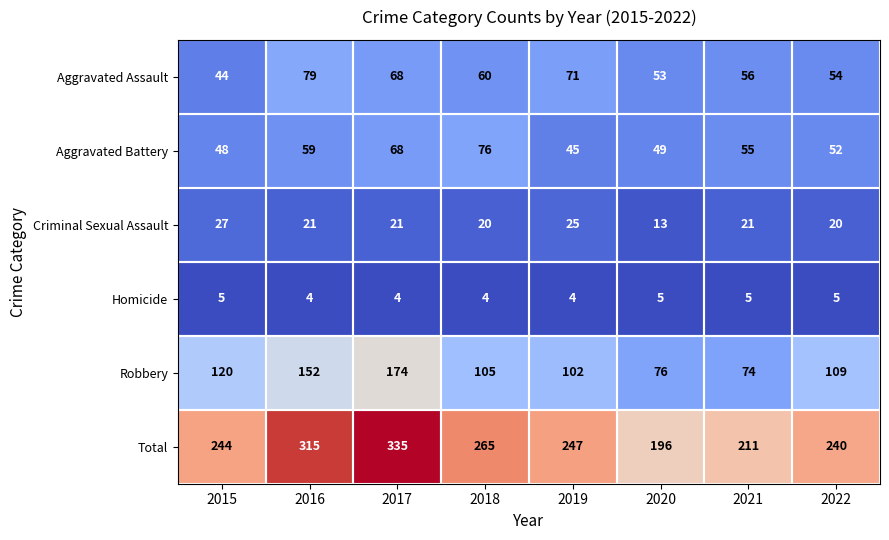

The Criminal Sexual Assault series shows 25 at 2019. True or false?

True